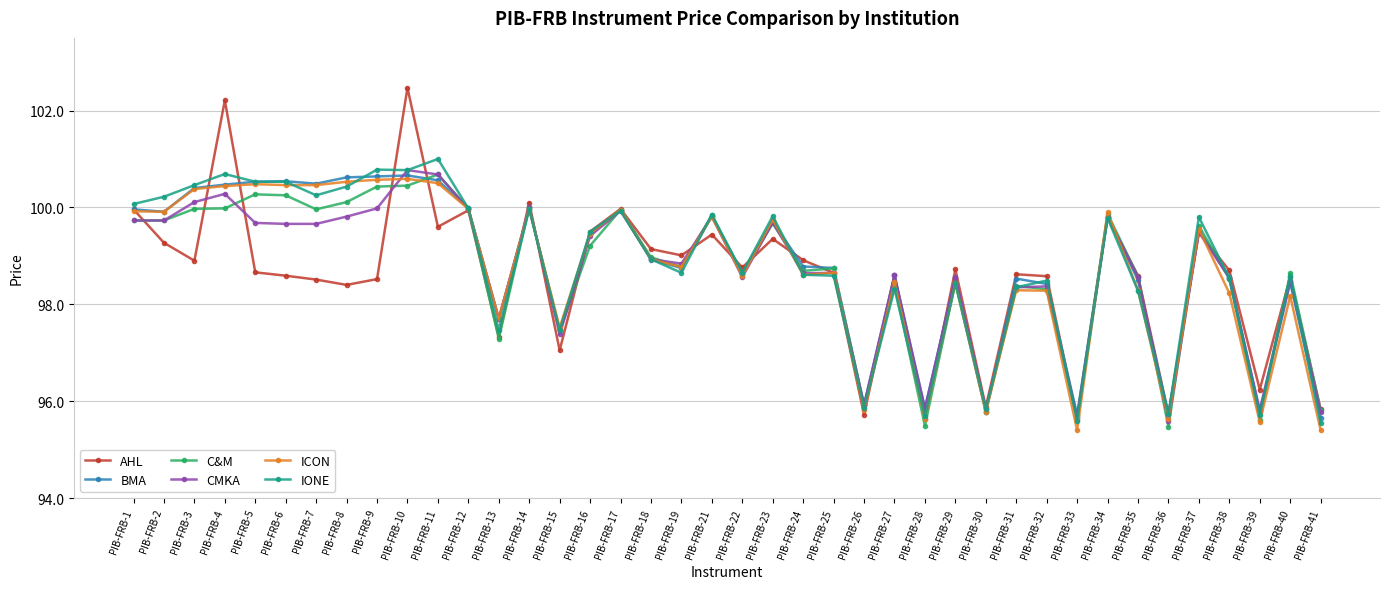

Which series has the largest range (max minus min)?

AHL